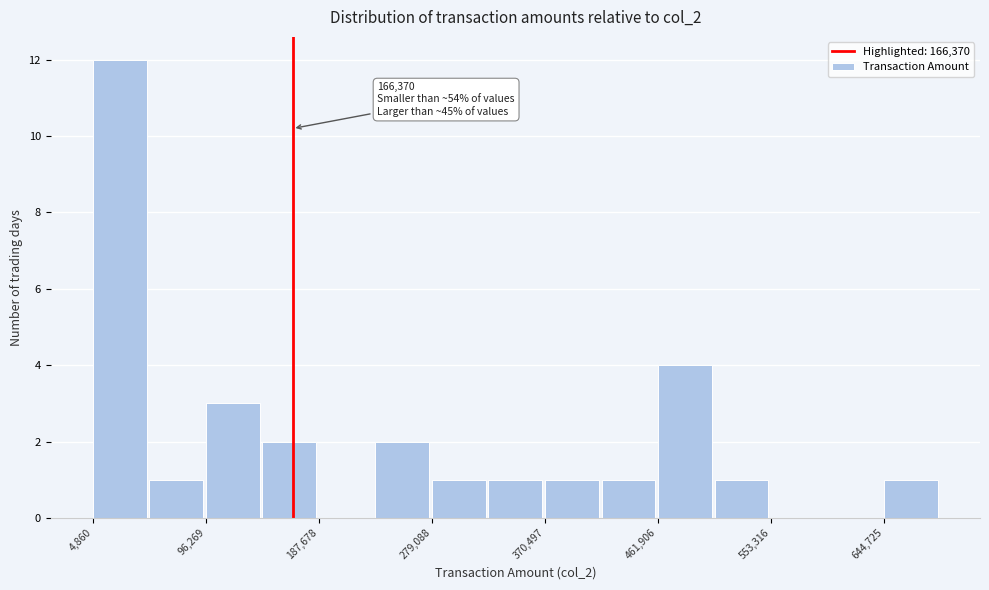

Over which range of the x-axis is the bar tallest?

0 to 50000